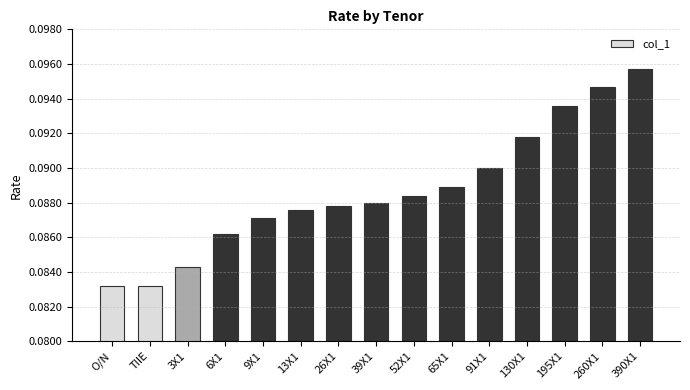

Which has a higher value, 3X1 or 65X1?

65X1